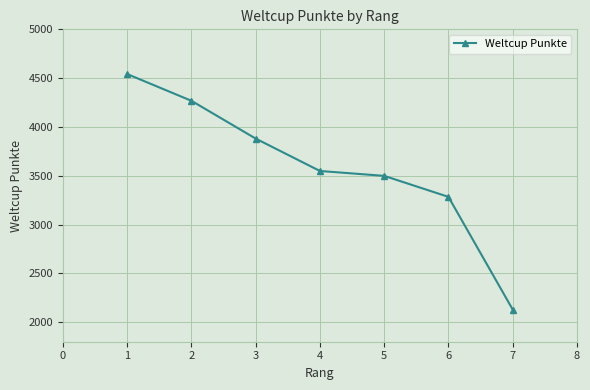

How many lines are shown in the chart?

1